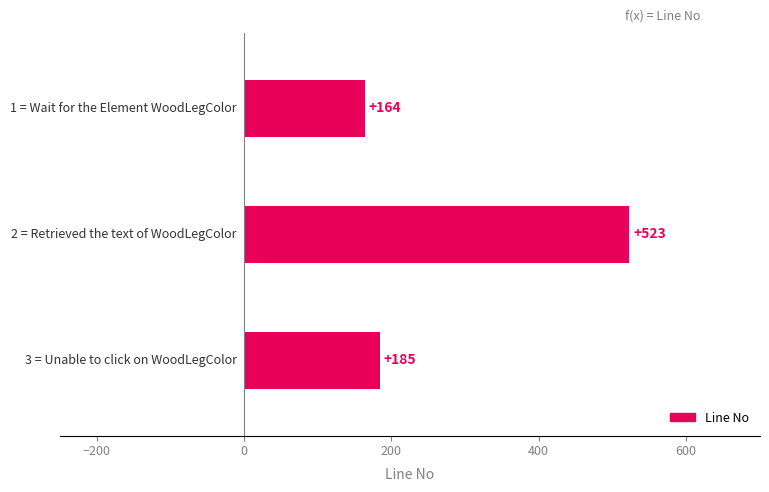

What is the value of the 1st bar from the top?

164